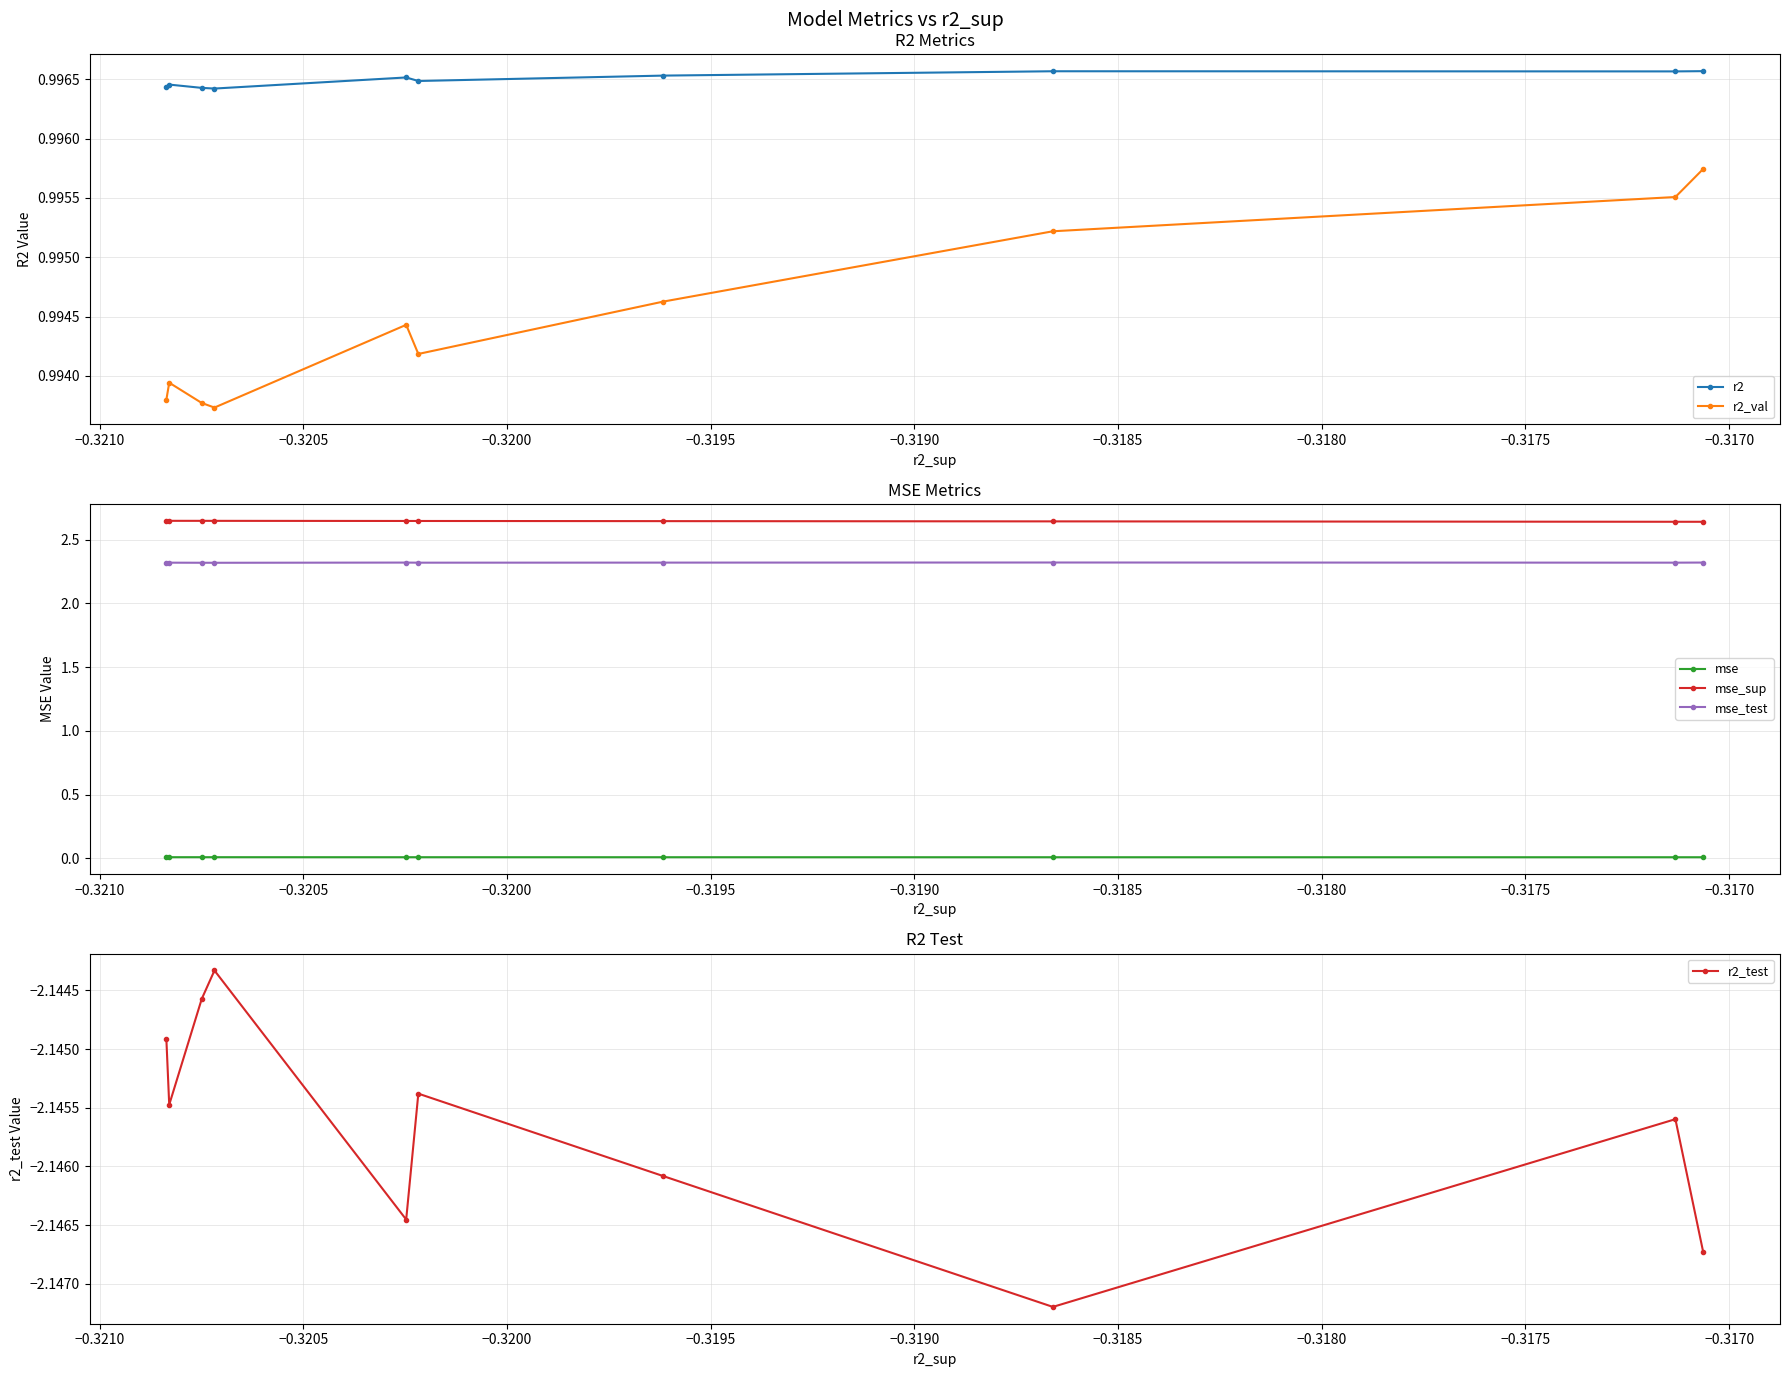

True or false: mse_sup has more than 2 interior local peaks.

False